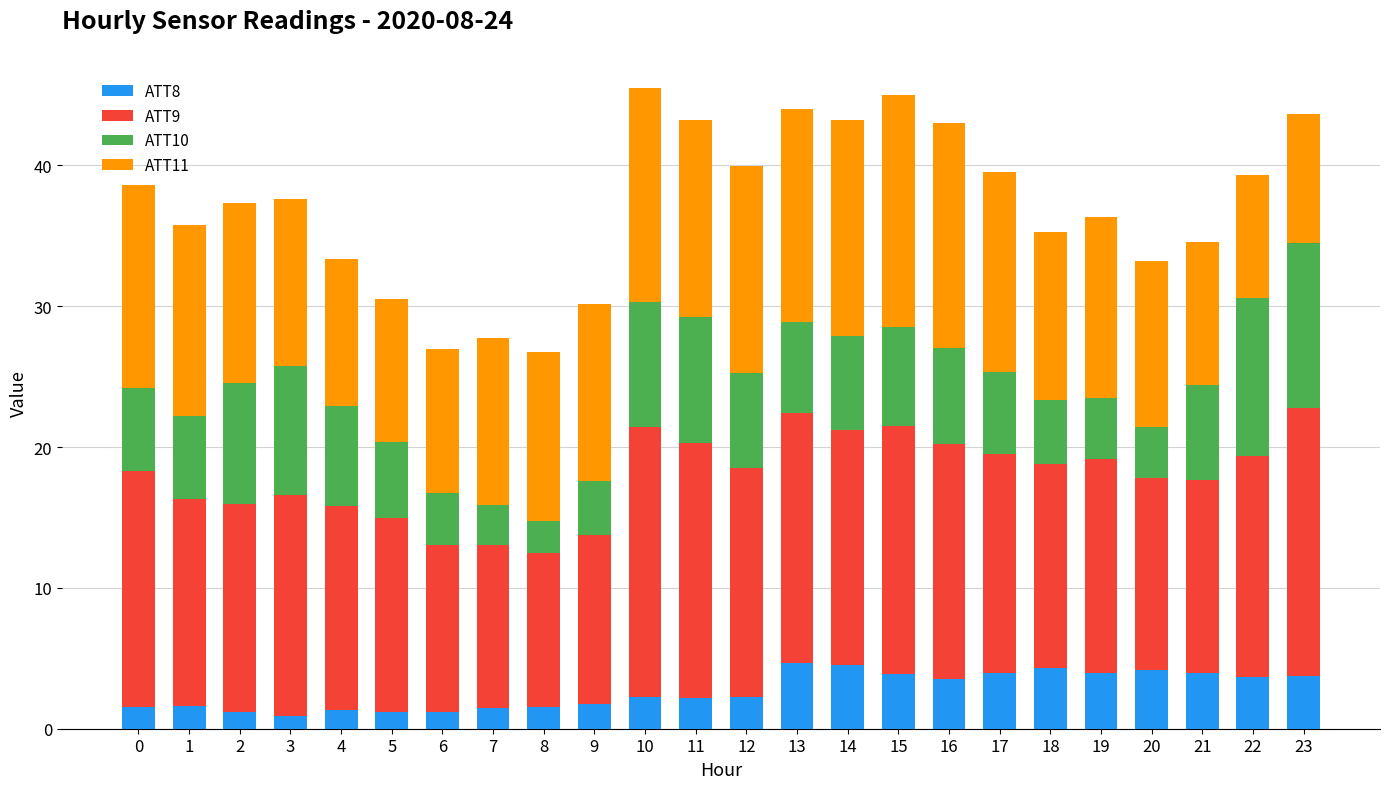

What is the value of the ATT8 bar at the 16th from the left?

3.9